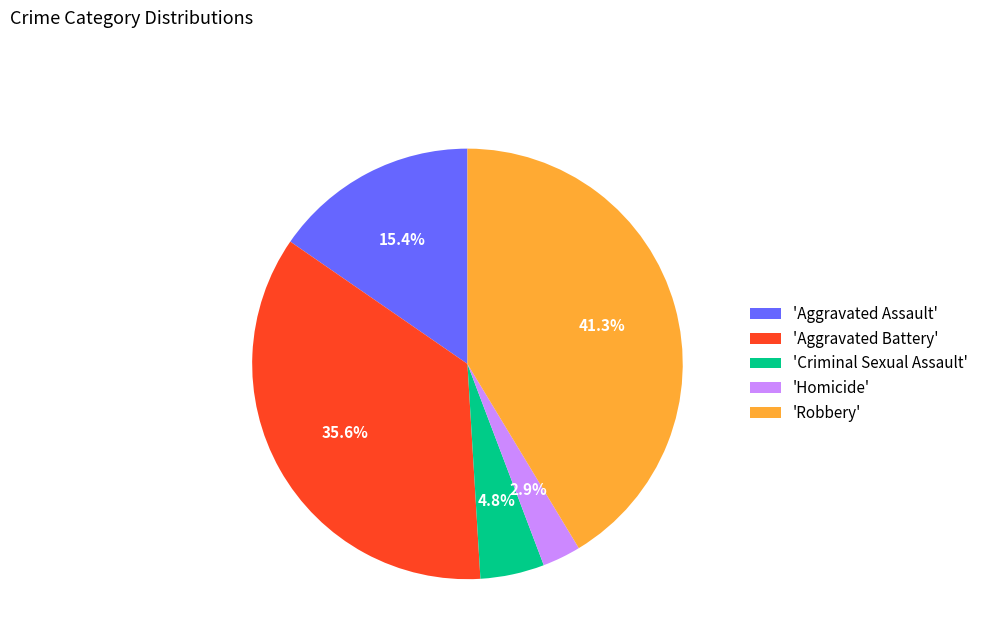

Is there any slice that represents more than half of the pie?

No